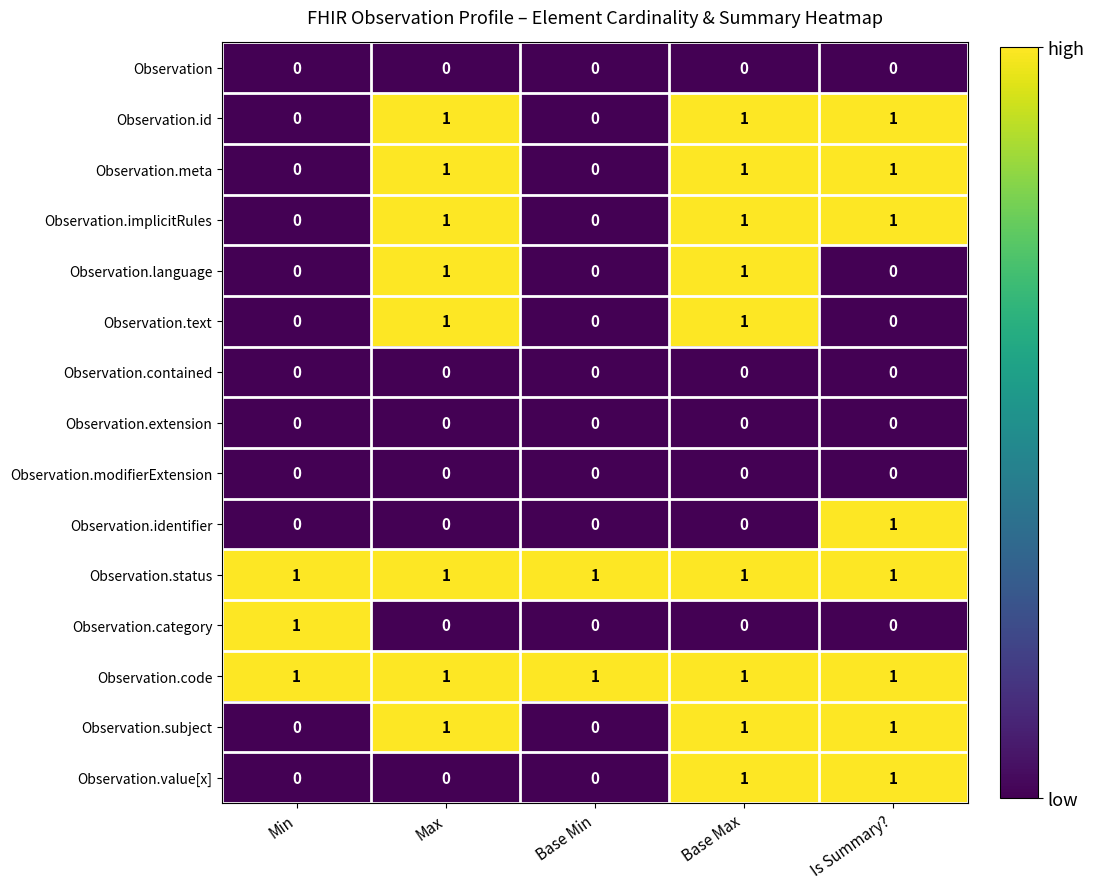

True or false: Observation.modifierExtension has a value of 0 at Base Max.

True